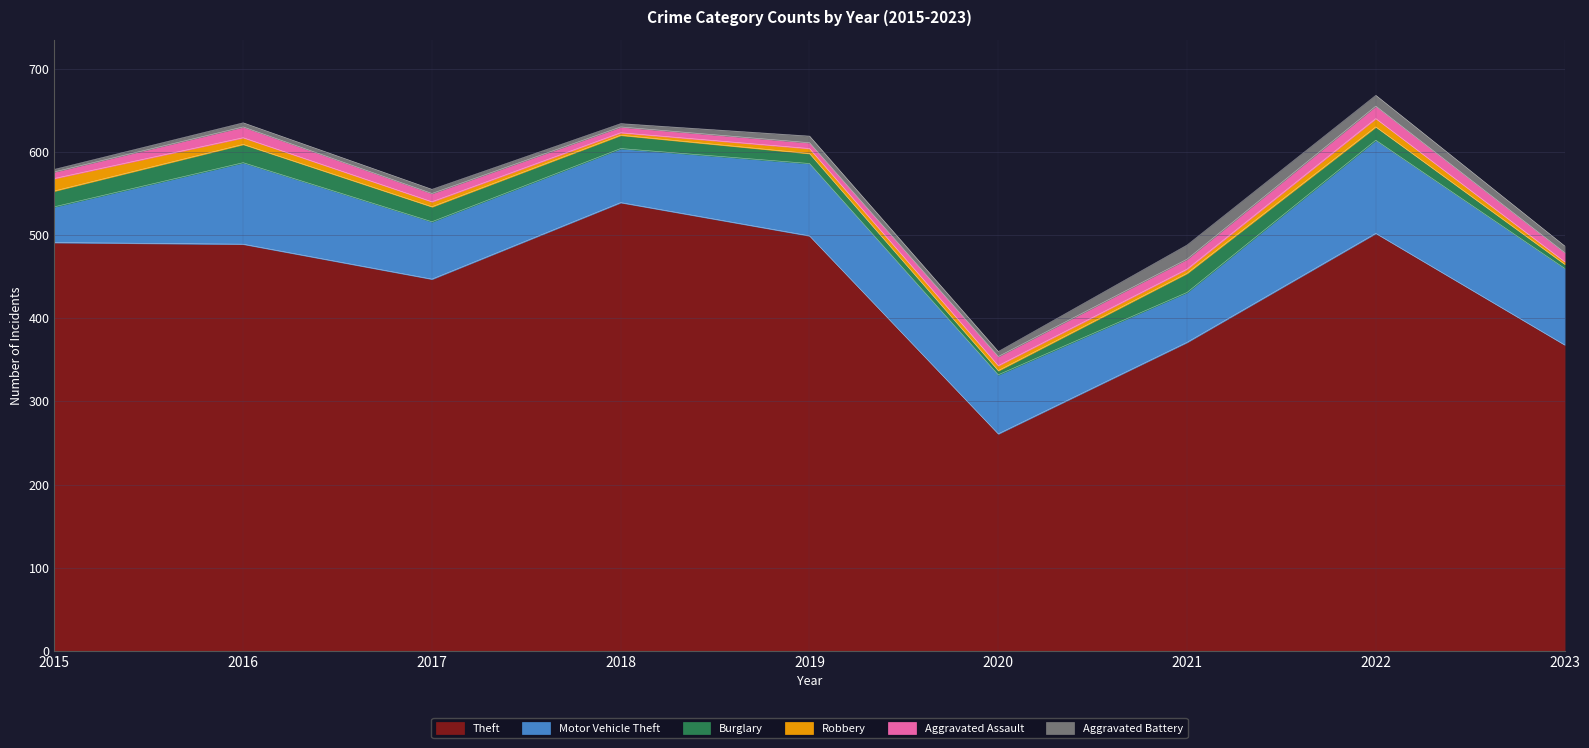

How many interior local peaks does the Robbery series have?

1